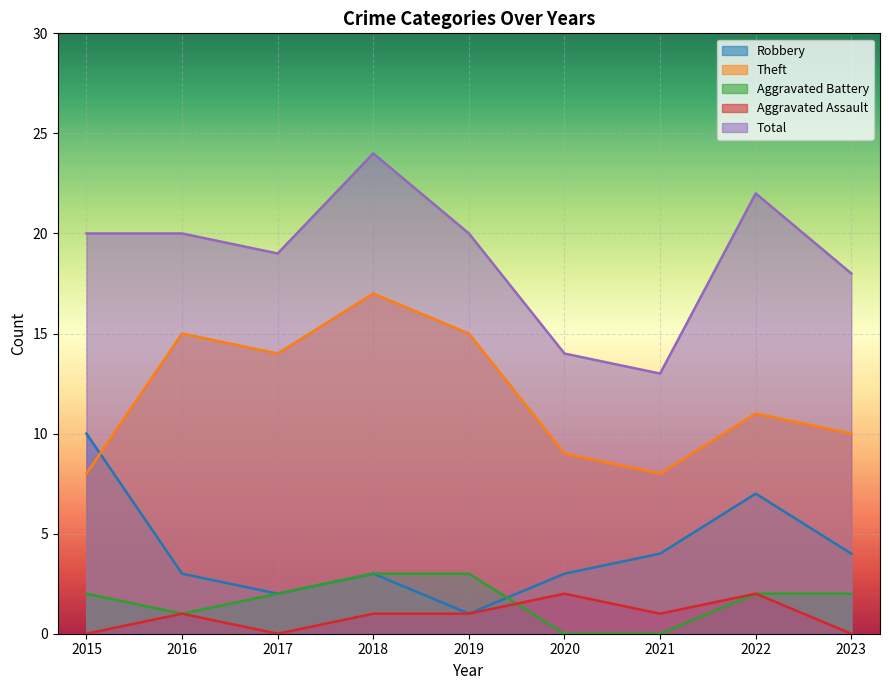

What is the sum of all Theft values?

107